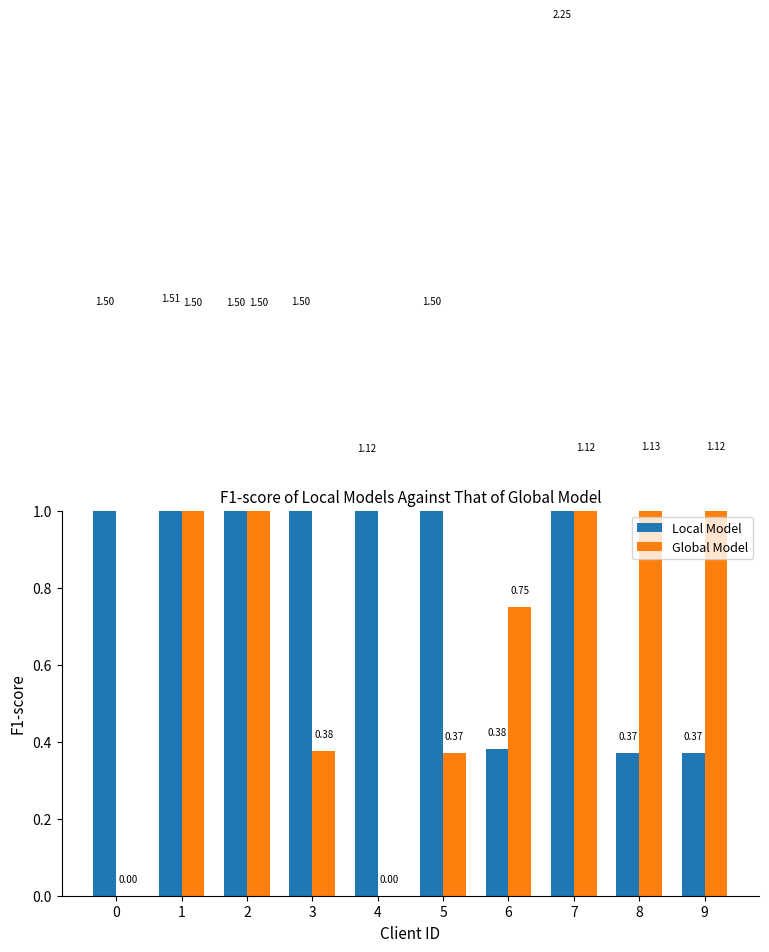

Which has a higher value, 5 or 2?

5